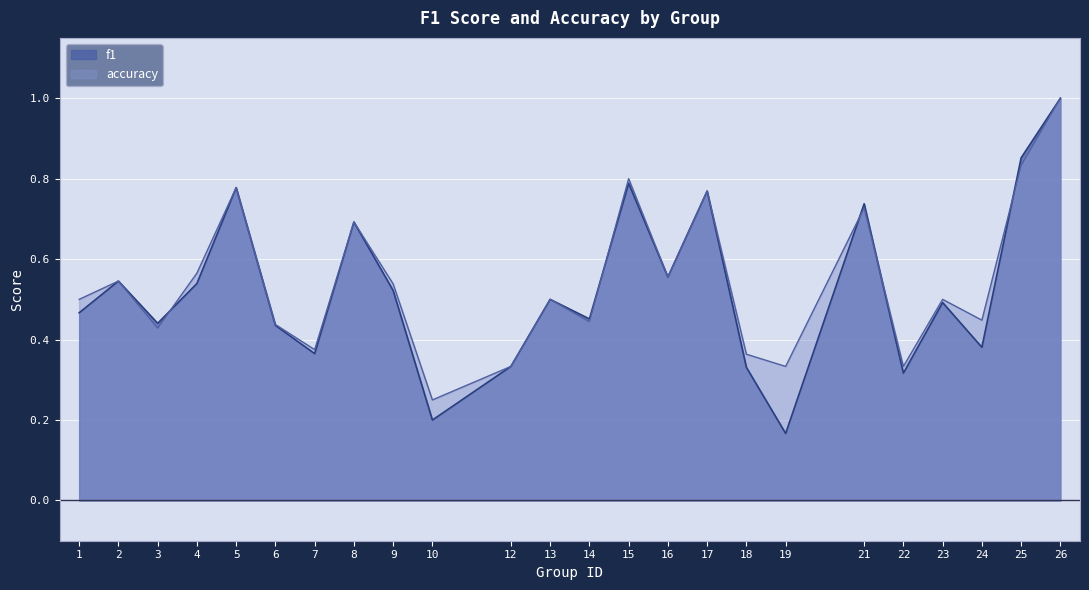

How many data points does each series have?

24